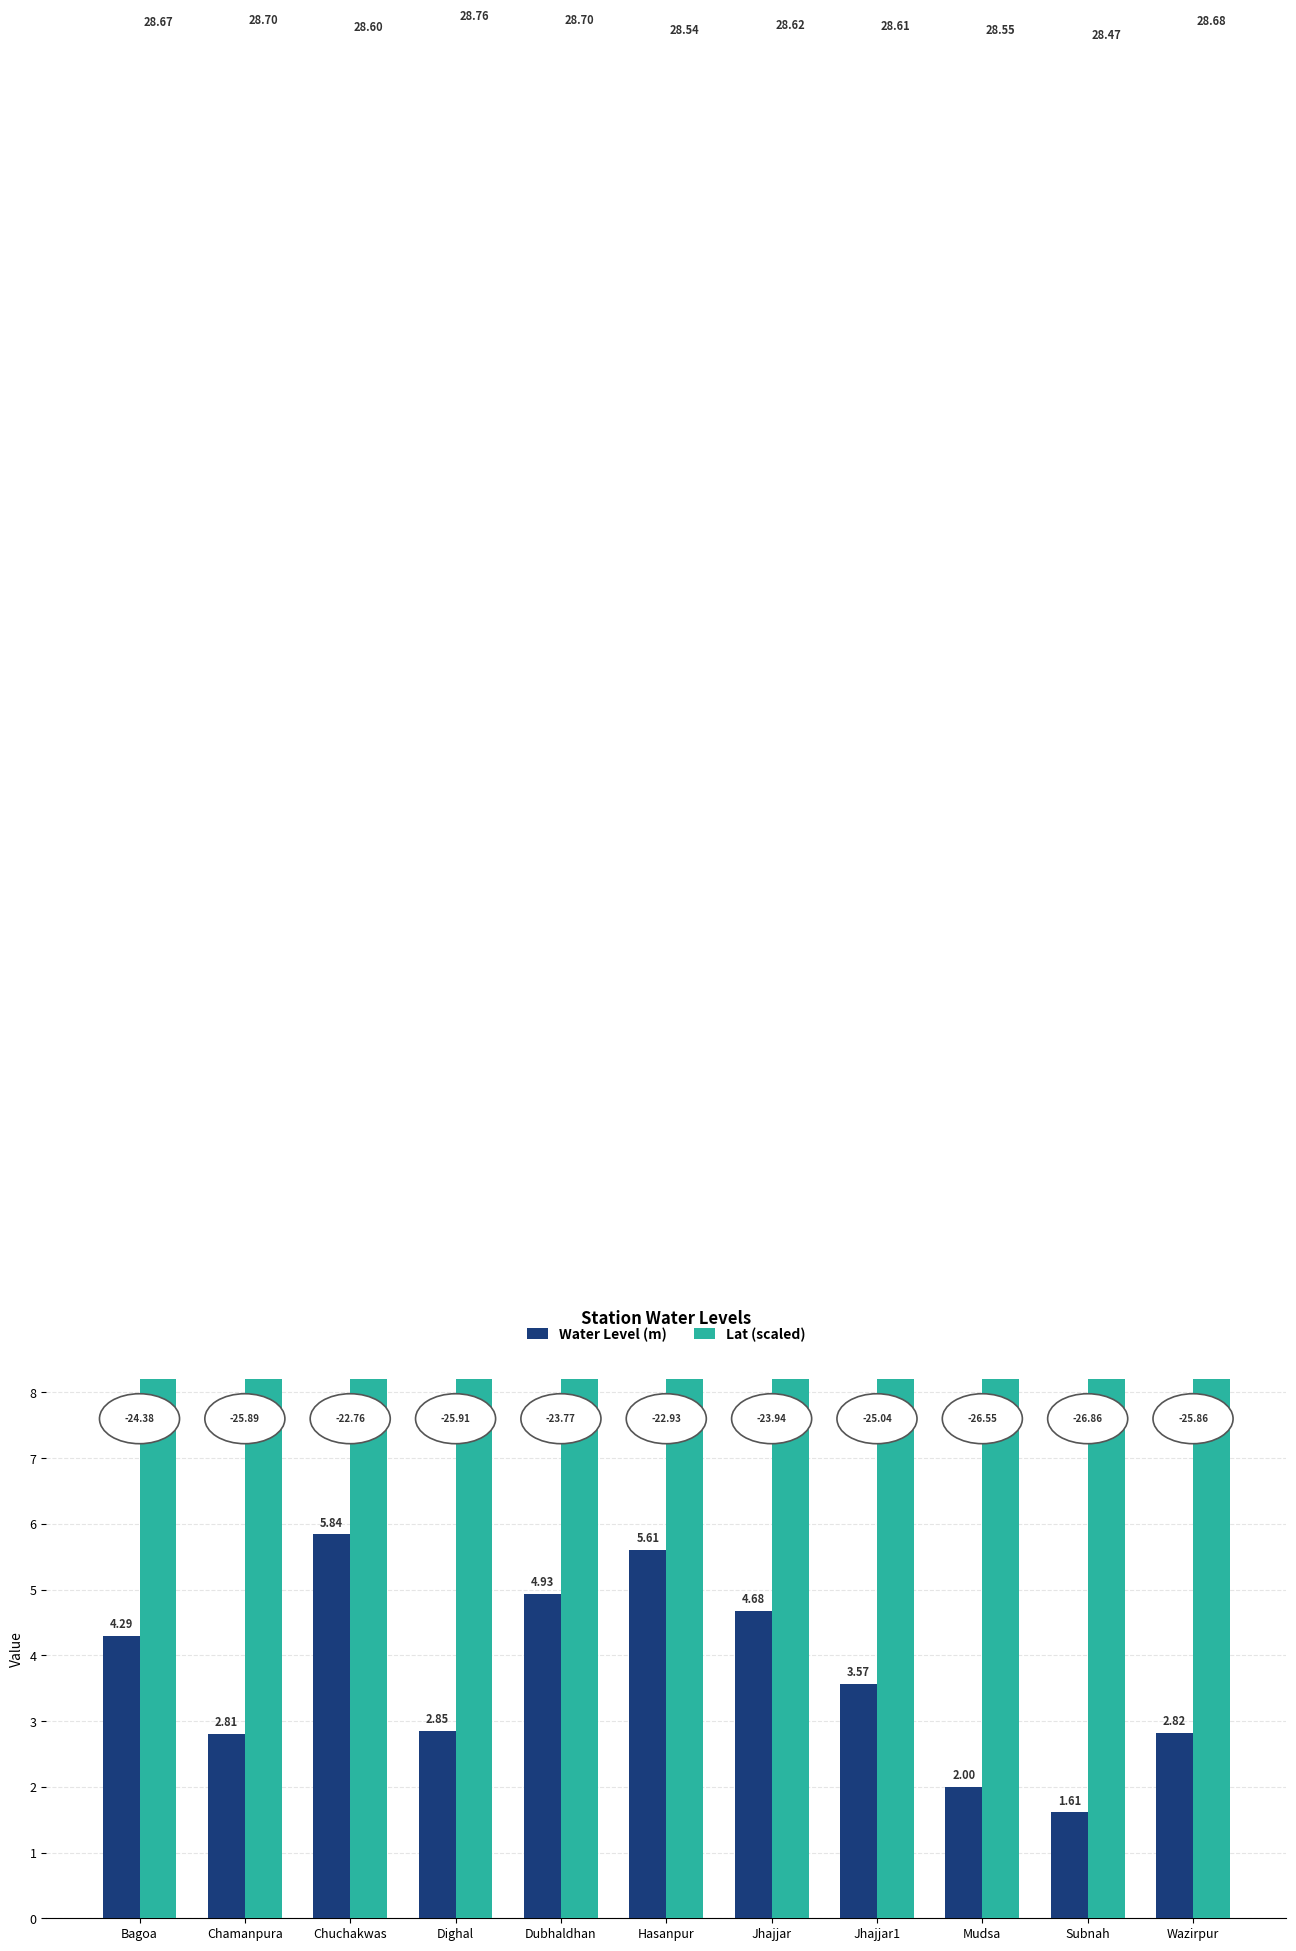

What is the value of the Lat (scaled) bar at the 9th from the left?

28.6